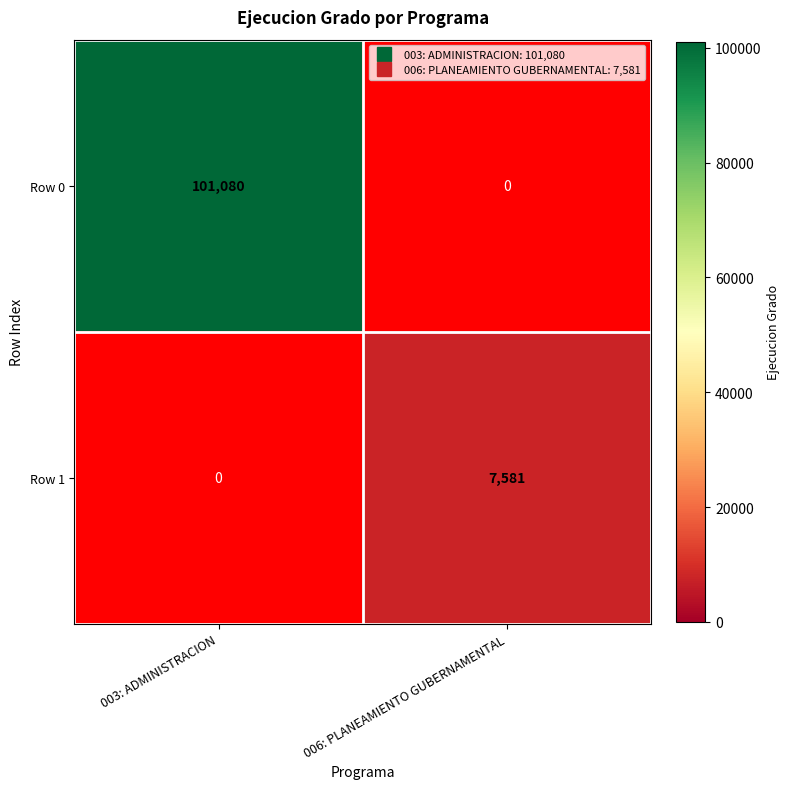

Which category has the highest value in the Row 0 series?

003: ADMINISTRACION